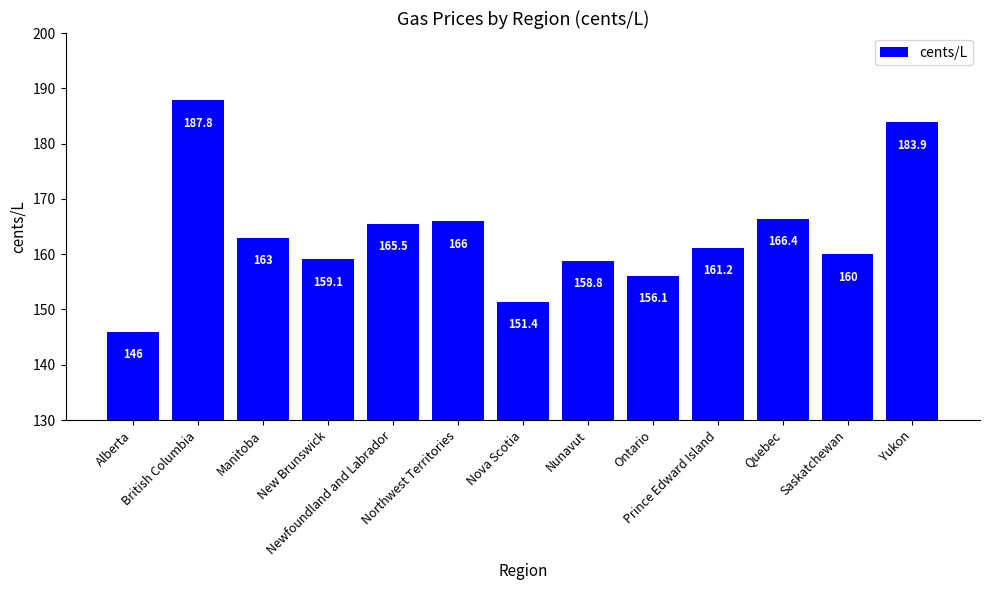

Reading left to right, extract all data points from this chart.

146.0	187.8	163.0	159.1	165.5	166.0	151.4	158.8	156.1	161.2	166.4	160.0	183.9